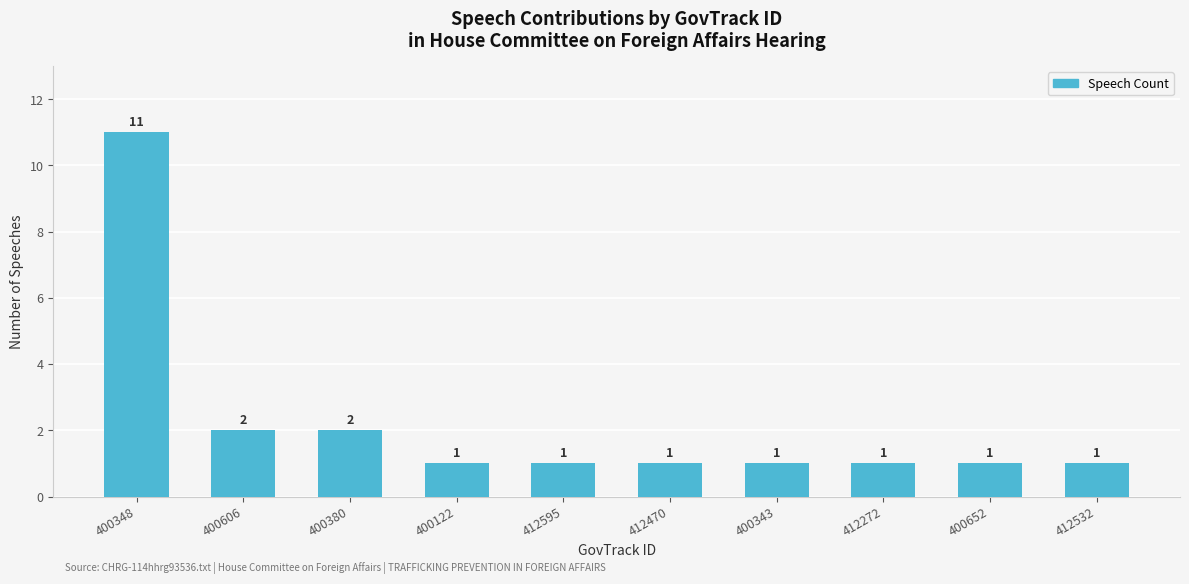

Reading left to right, what are all the values shown in this chart?

11	2	2	1	1	1	1	1	1	1